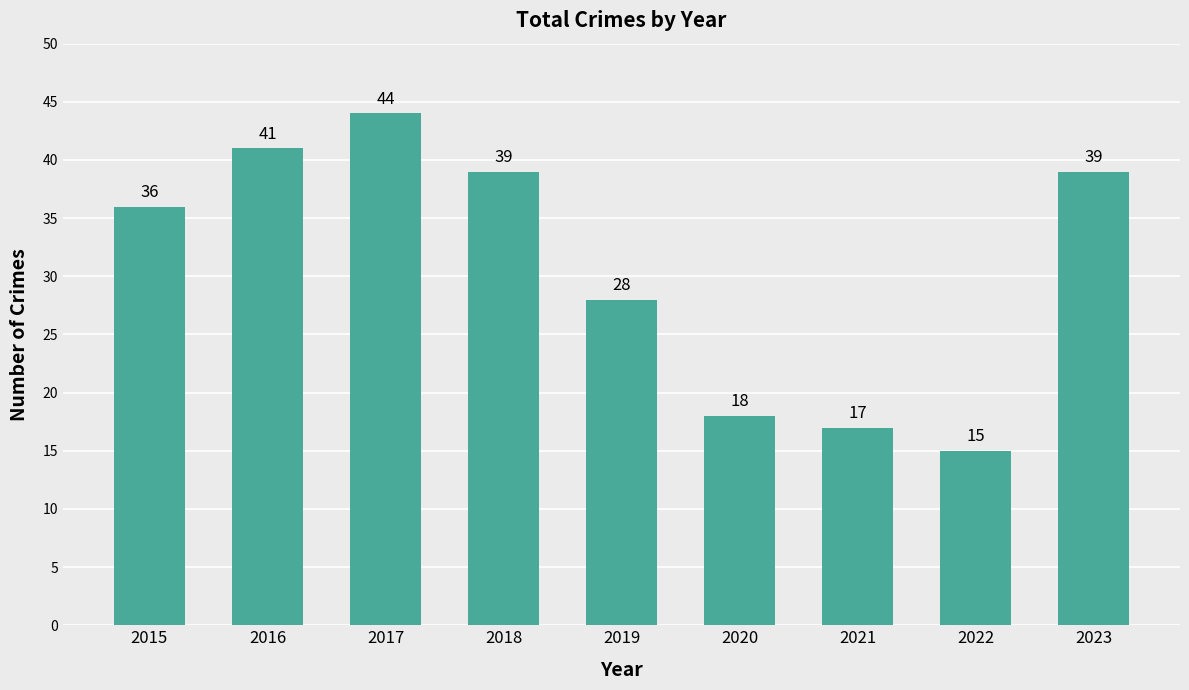

What is the value of the 7th bar from the left?

17